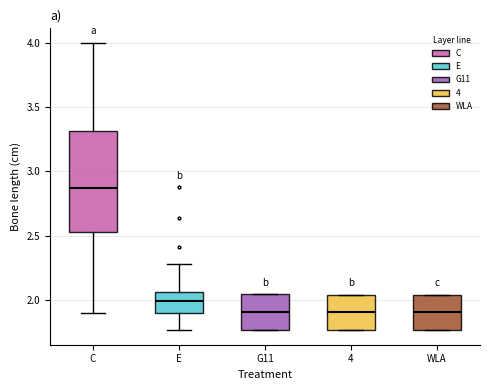

Reading left to right, read every box against the y-axis: the position of its median line, the range the box covers, and the ends of its whiskers. The values are not printed on the chart, so give them approximately, as read against the axis.

C: median 2.85, box 2.55 to 3.30, whiskers 1.90 to 4.00
E: median 2.00, box 1.90 to 2.05, whiskers 1.75 to 2.30
G11: median 1.90, box 1.75 to 2.05, whiskers 1.75 to 2.05
4: median 1.90, box 1.75 to 2.05, whiskers 1.75 to 2.05
WLA: median 1.90, box 1.75 to 2.05, whiskers 1.75 to 2.05